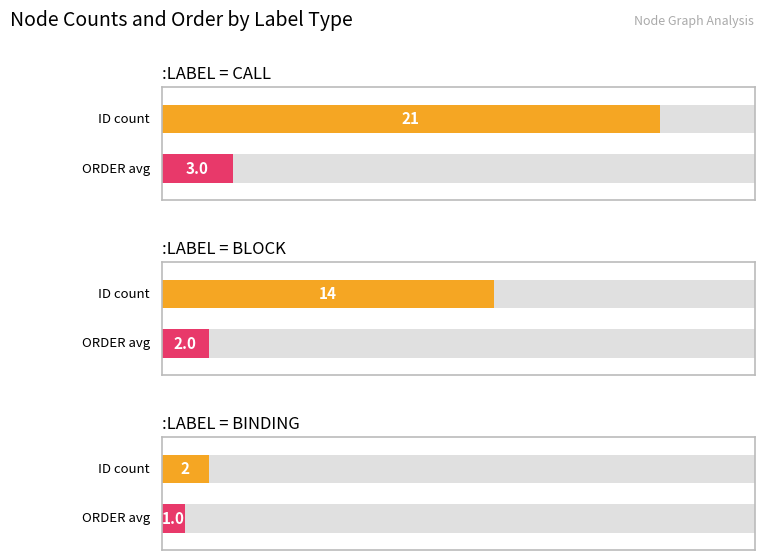

The BLOCK series shows 2 at ORDER:int avg. True or false?

True